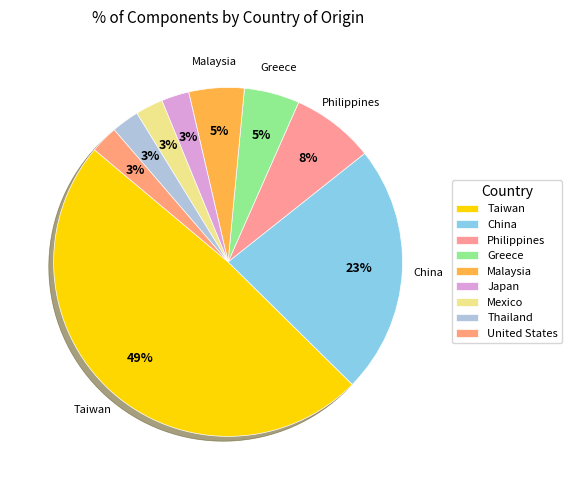

Count the number of slices in the pie.

9